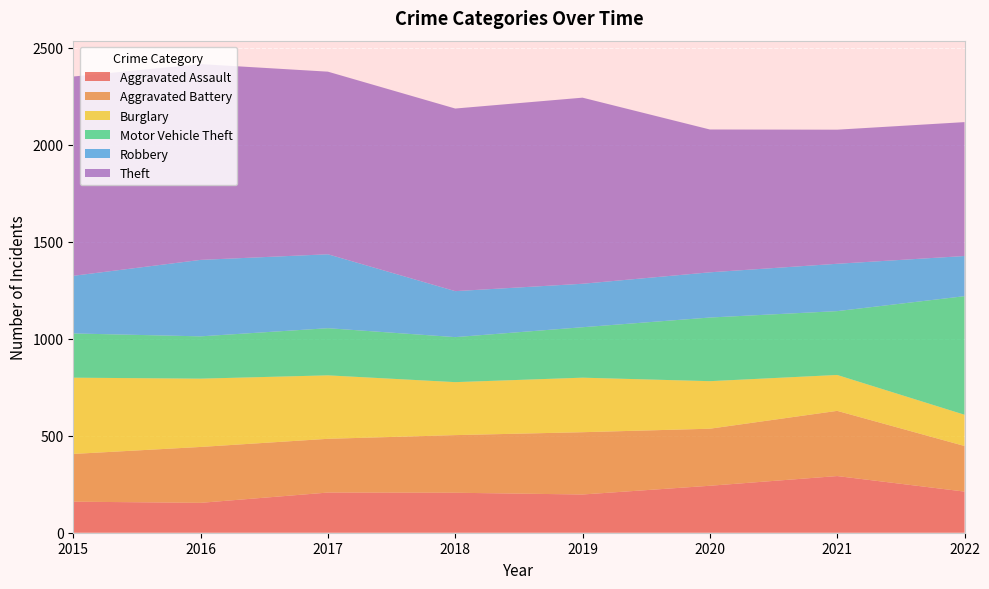

Reading left to right, extract all data points from this chart.

Aggravated Assault: 160	154	207	206	197	242	292	212
Aggravated Battery: 246	288	277	297	321	294	336	235
Burglary: 393	352	327	273	281	245	185	161
Motor Vehicle Theft: 228	218	243	232	260	328	329	611
Robbery: 297	394	381	237	224	233	244	207
Theft: 1027	1009	941	941	959	736	691	690